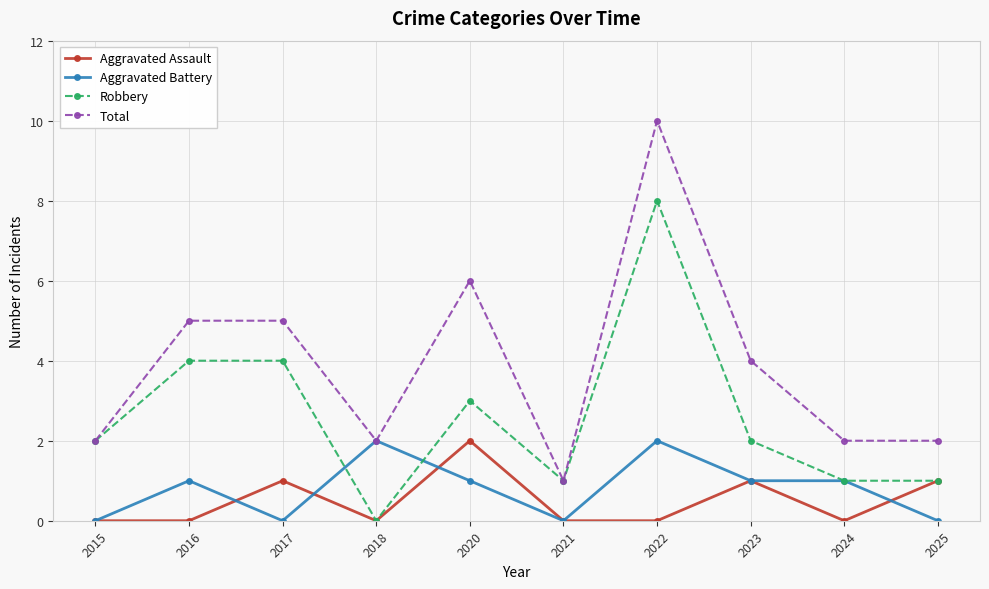

Is it true that Robbery equals 1 at 2020?

False